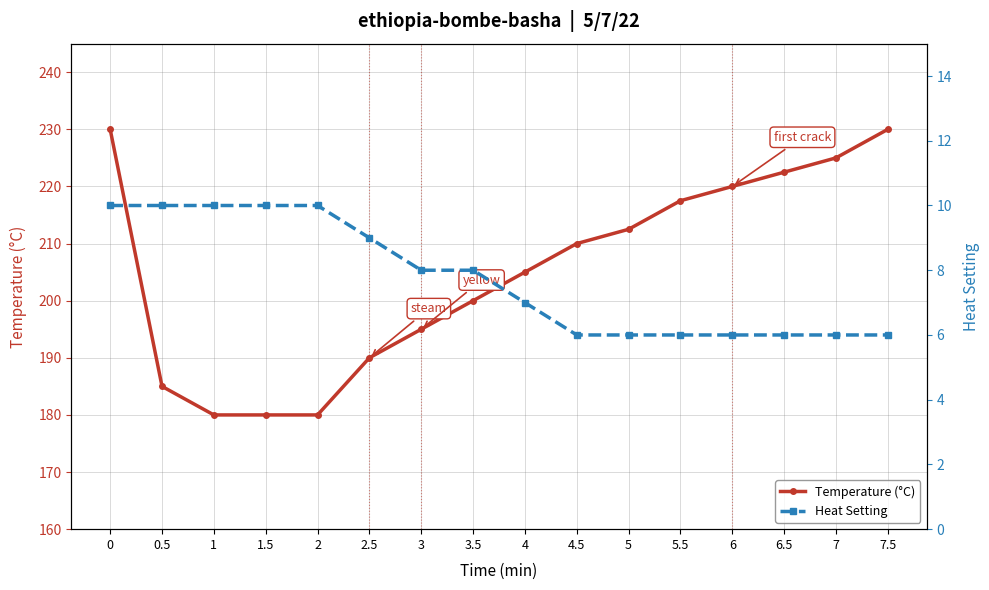

What is the highest value of the Temperature (°C) series?

230.0